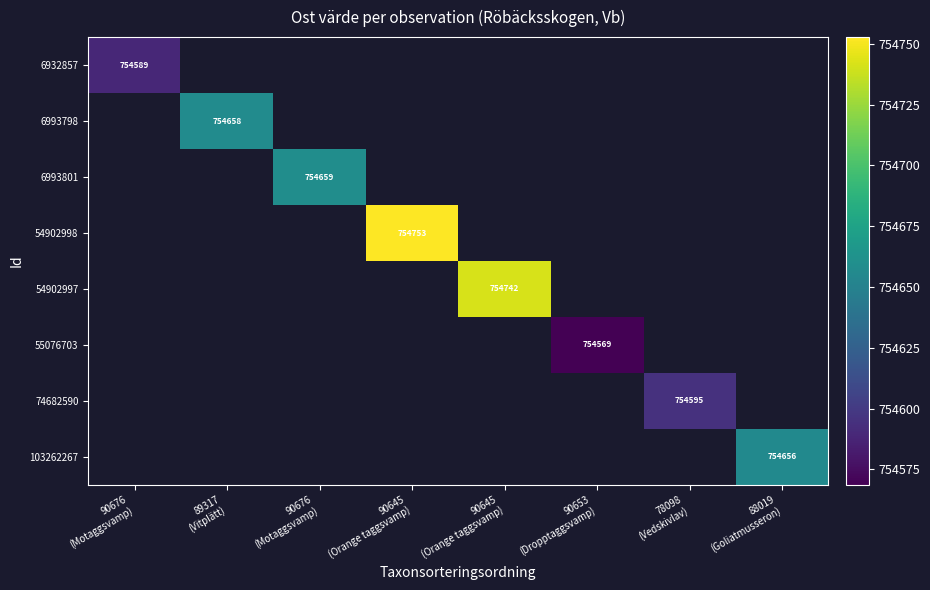

Which category has the lowest value across all series?

90653
(Dropptaggsvamp)